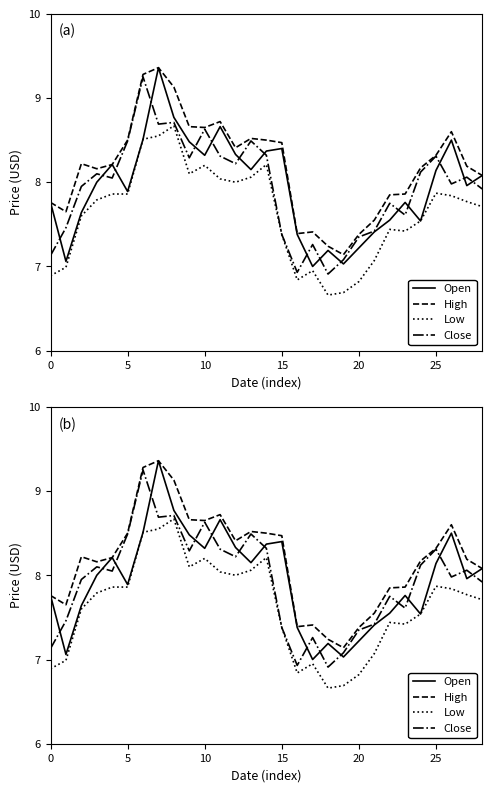

At which category does the chart reach its minimum across all series?

18